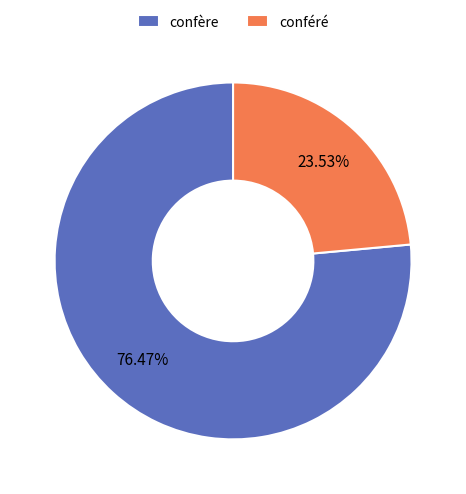

Which slice is the smallest?

conféré